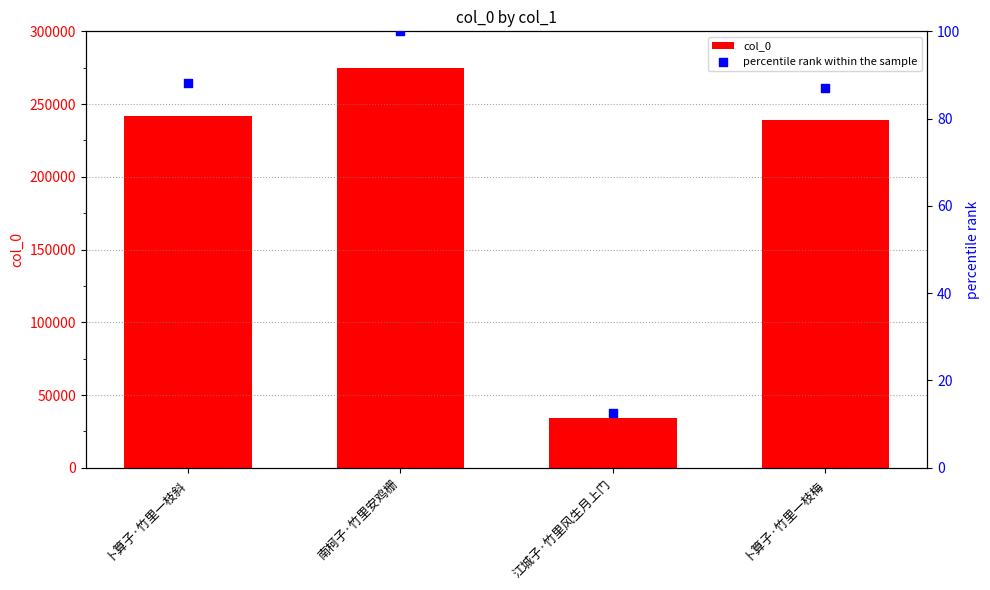

Which series reaches the minimum Y coordinate?

percentile rank within the sample